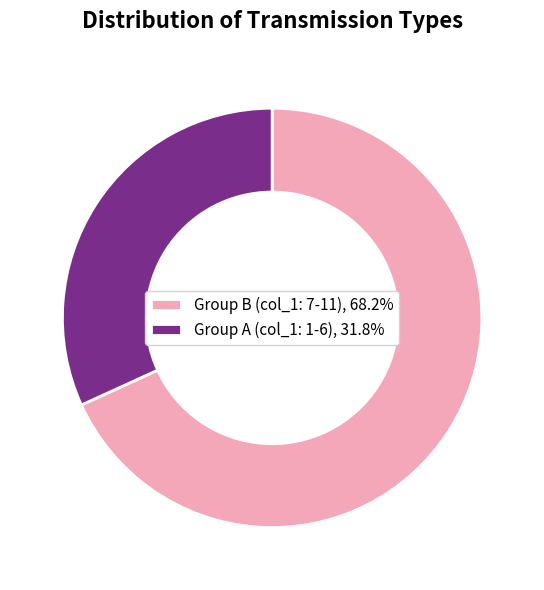

Is the sum of Group B (col_1: 7-11), 68.2% and Group A (col_1: 1-6), 31.8% greater than half?

Yes